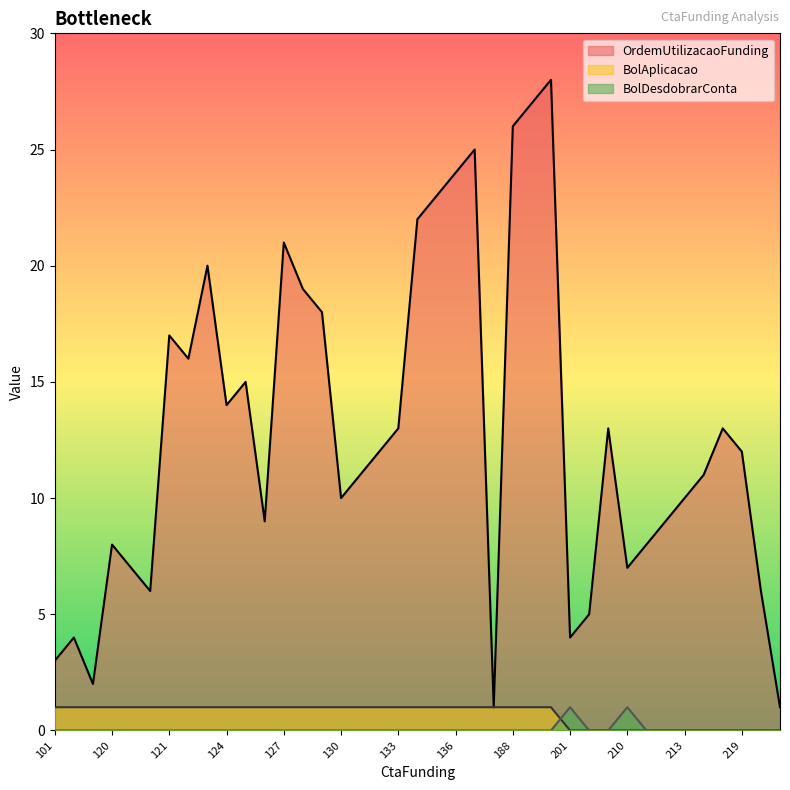

How many positive values does the BolDesdobrarConta series have?

2